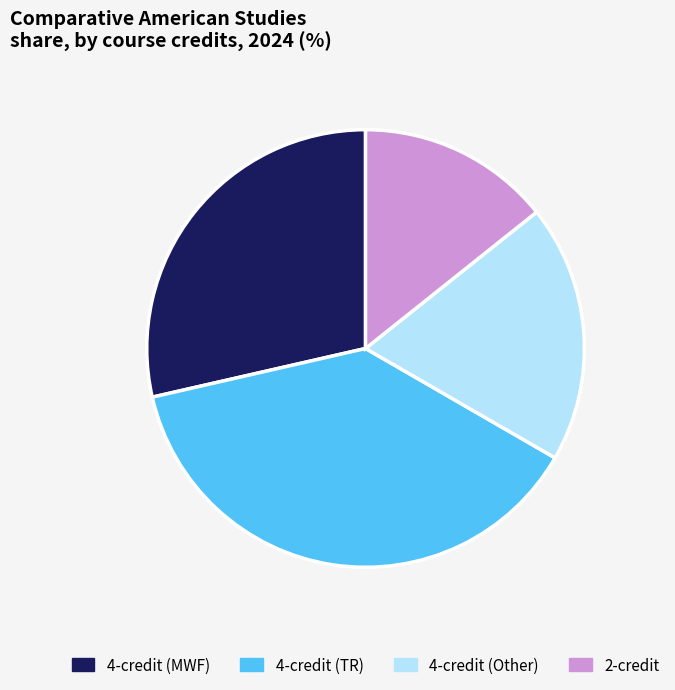

Is there any slice that represents more than half of the pie?

No